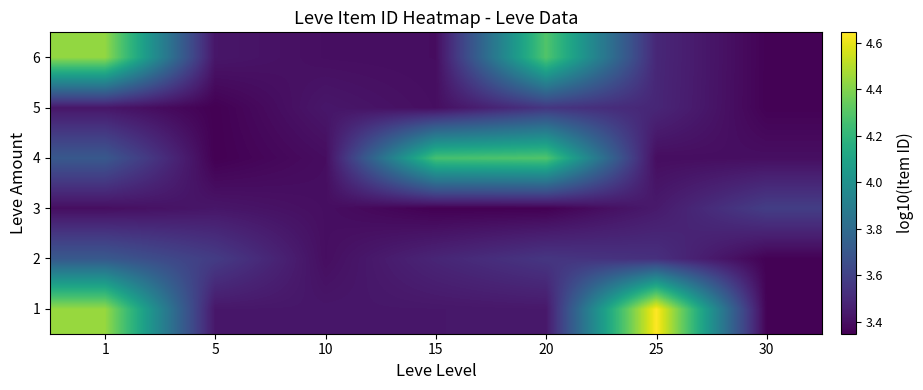

Which has a higher value, 10 or 25?

25